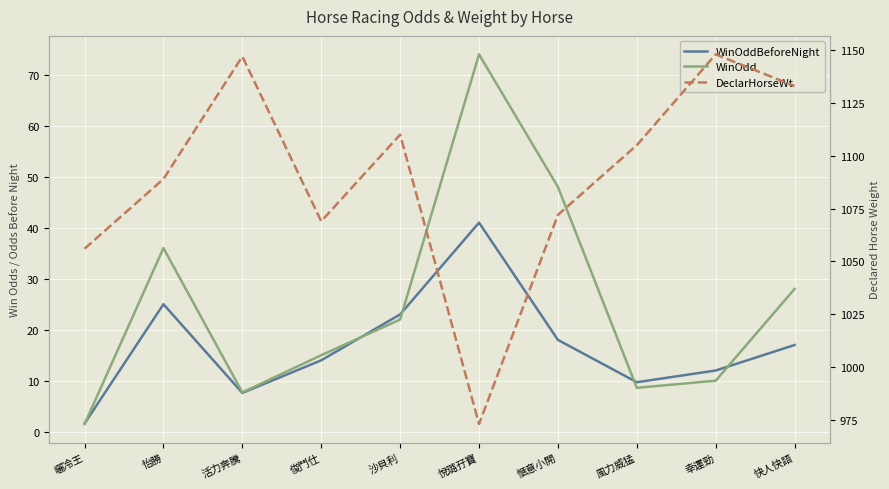

What is the sum of all DeclarHorseWt values?

10902.0